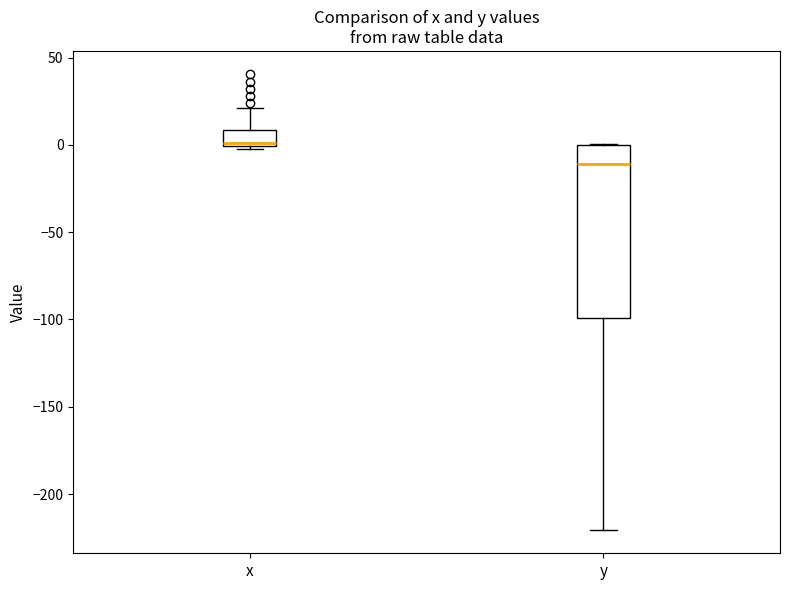

Which box has the lowest median line?

y